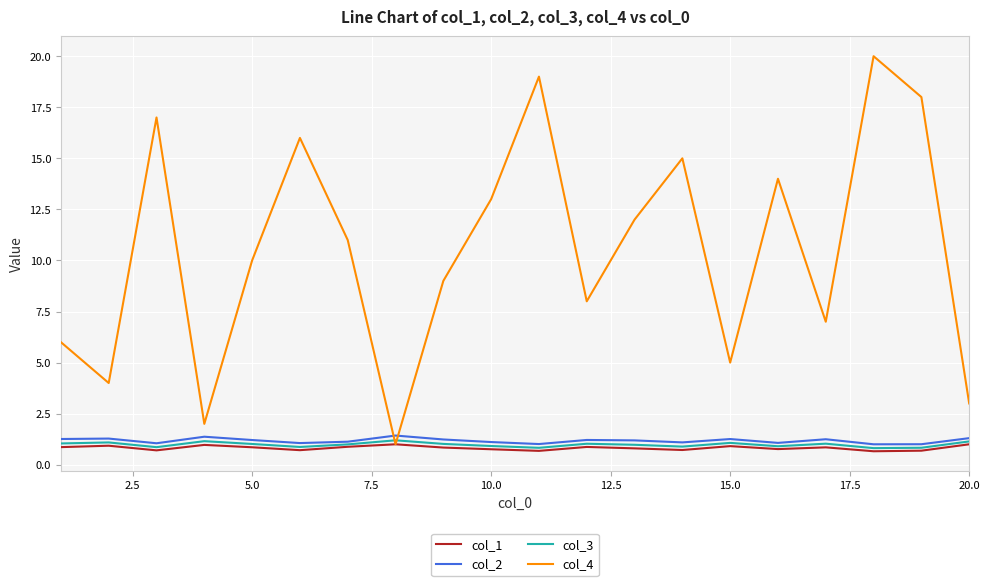

What is the difference between the second highest and second lowest values in the col_1 series?

0.3